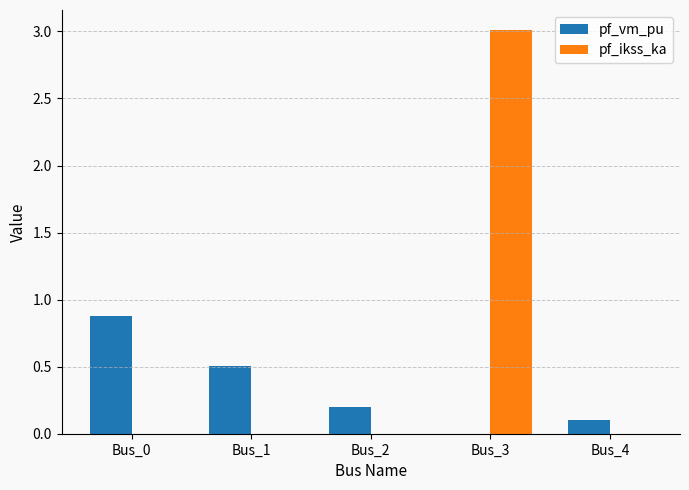

The value of pf_vm_pu at Bus_4 is 0.0. True or false?

False